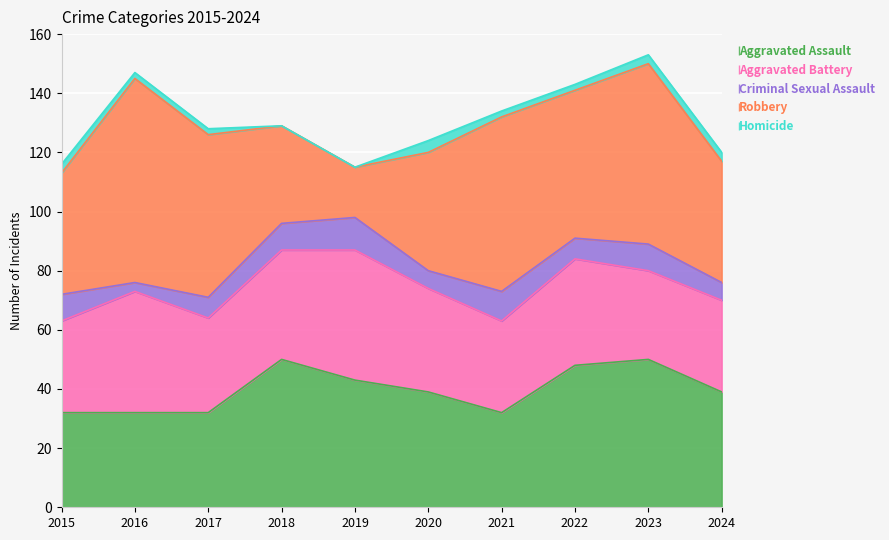

Reading left to right, transcribe all the data shown in this chart.

Aggravated Assault: 32	32	32	50	43	39	32	48	50	39
Aggravated Battery: 31	41	32	37	44	35	31	36	30	31
Criminal Sexual Assault: 9	3	7	9	11	6	10	7	9	6
Robbery: 41	69	55	33	17	40	59	50	61	41
Homicide: 3	2	2	0	0	4	2	2	3	3